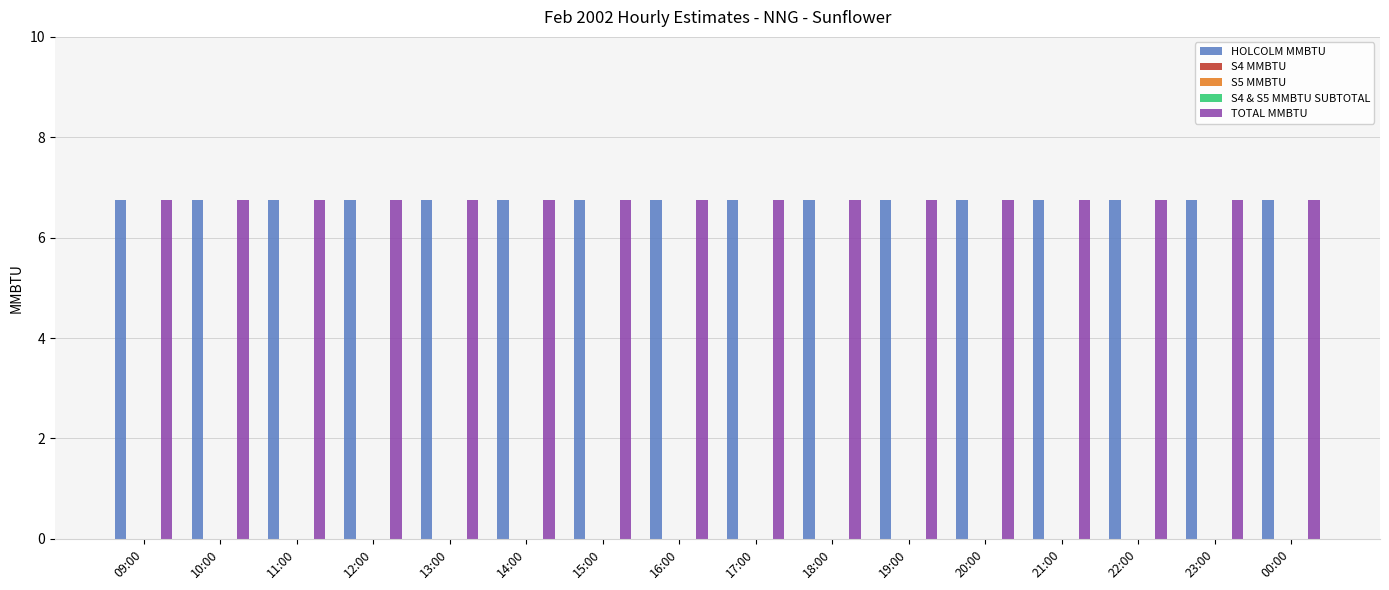

Which label corresponds to the largest value in the chart?

09:00